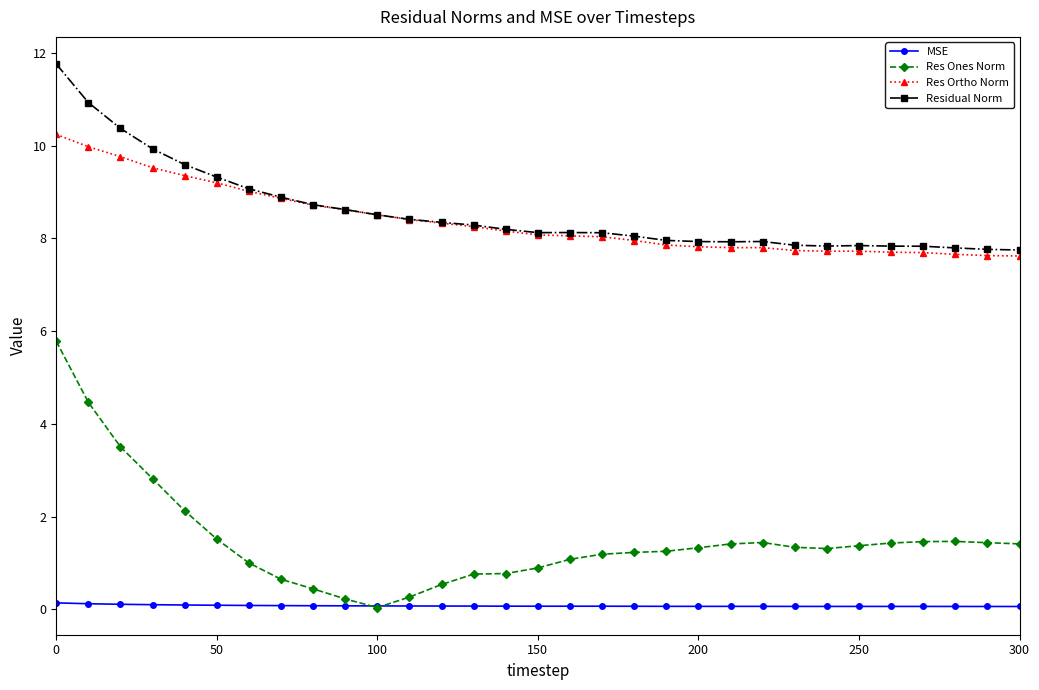

True or false: MSE has more than 0 interior local peaks.

True